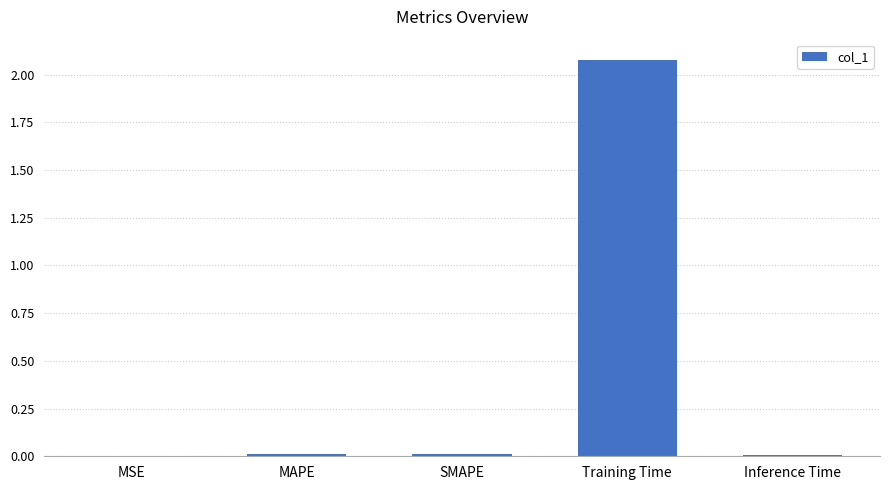

What is the sum of all values?

2.1